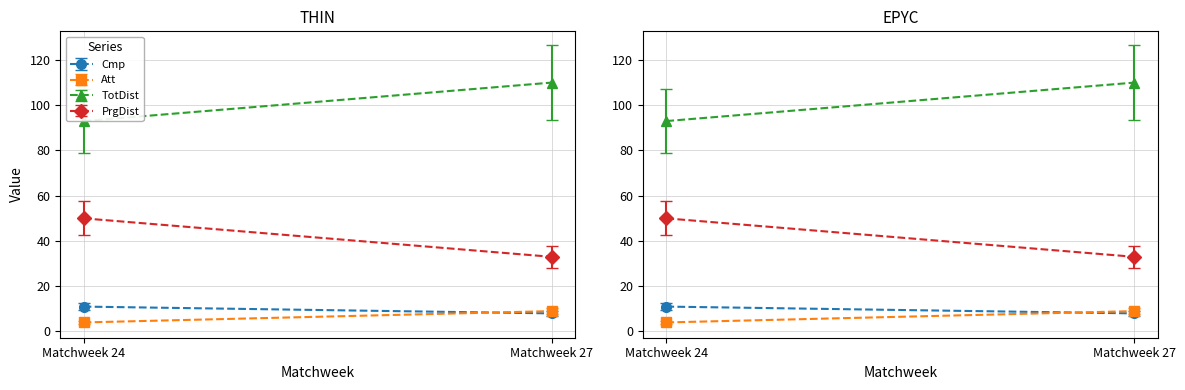

At how many categories does at least one series exceed 27?

2